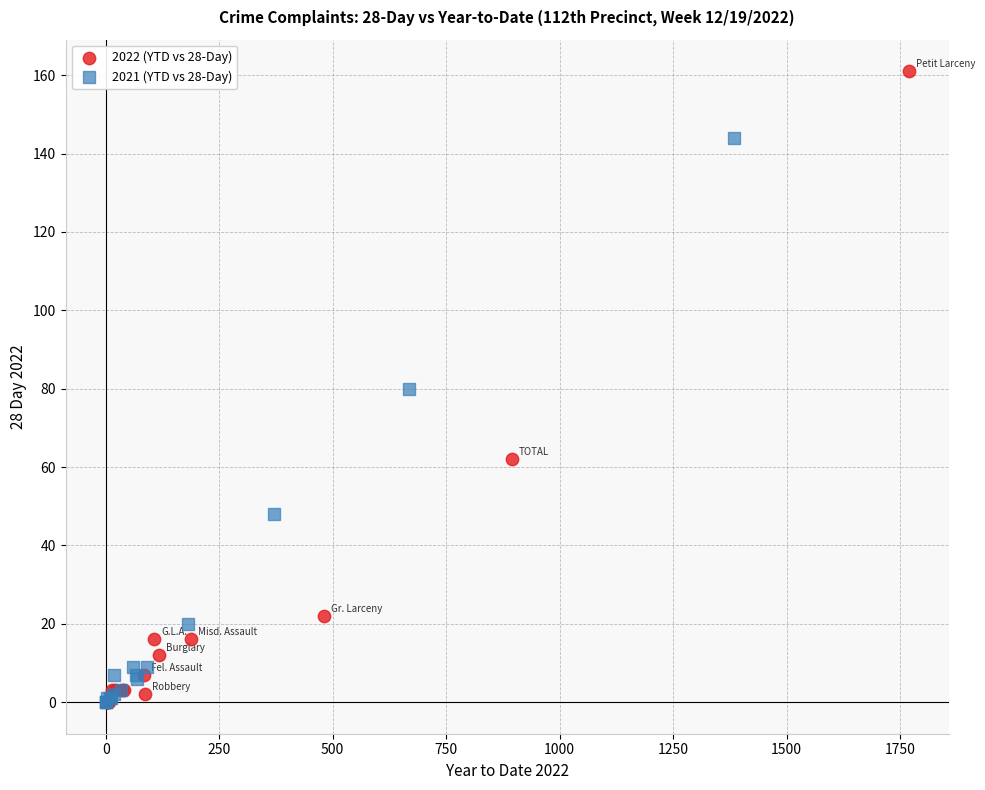

Which series has the largest Y range (max minus min)?

2022 (YTD vs 28-Day)